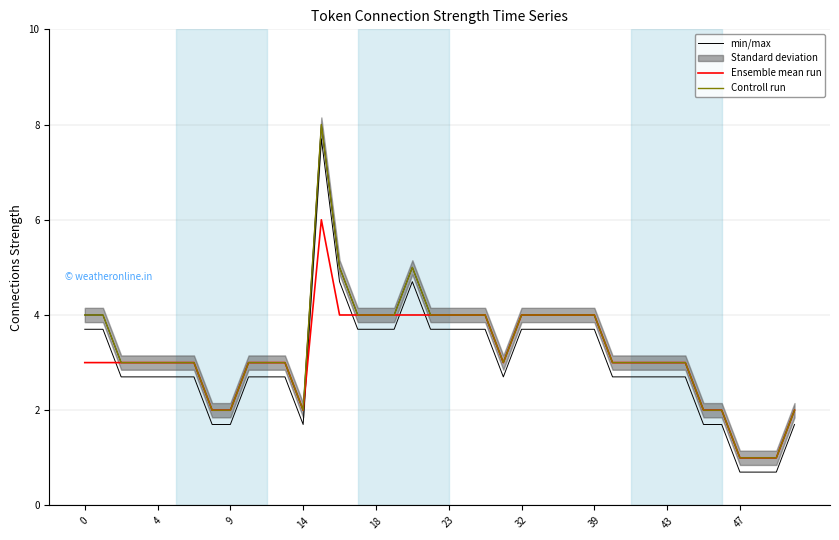

What is the label of the 18th point from the right?

22